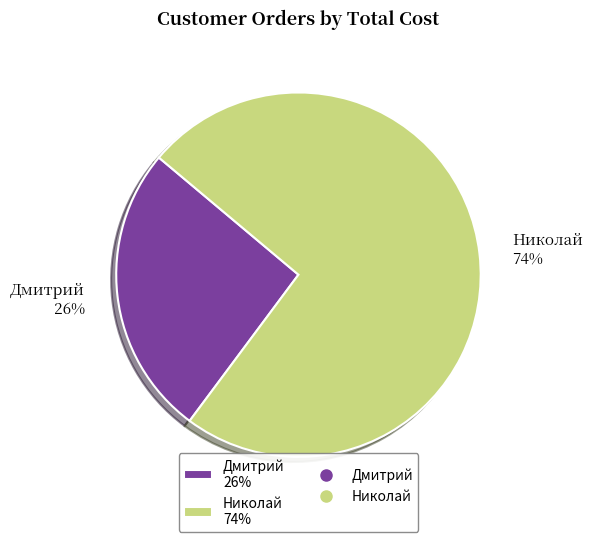

Which category has the biggest portion of the pie?

Николай